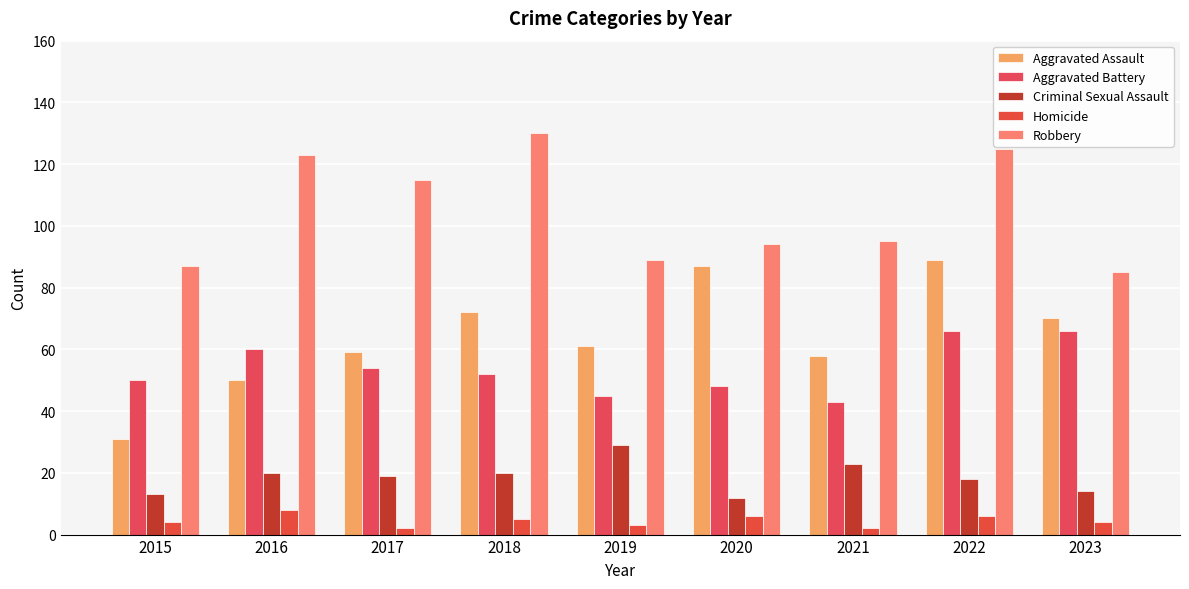

How many series are shown in this chart?

5